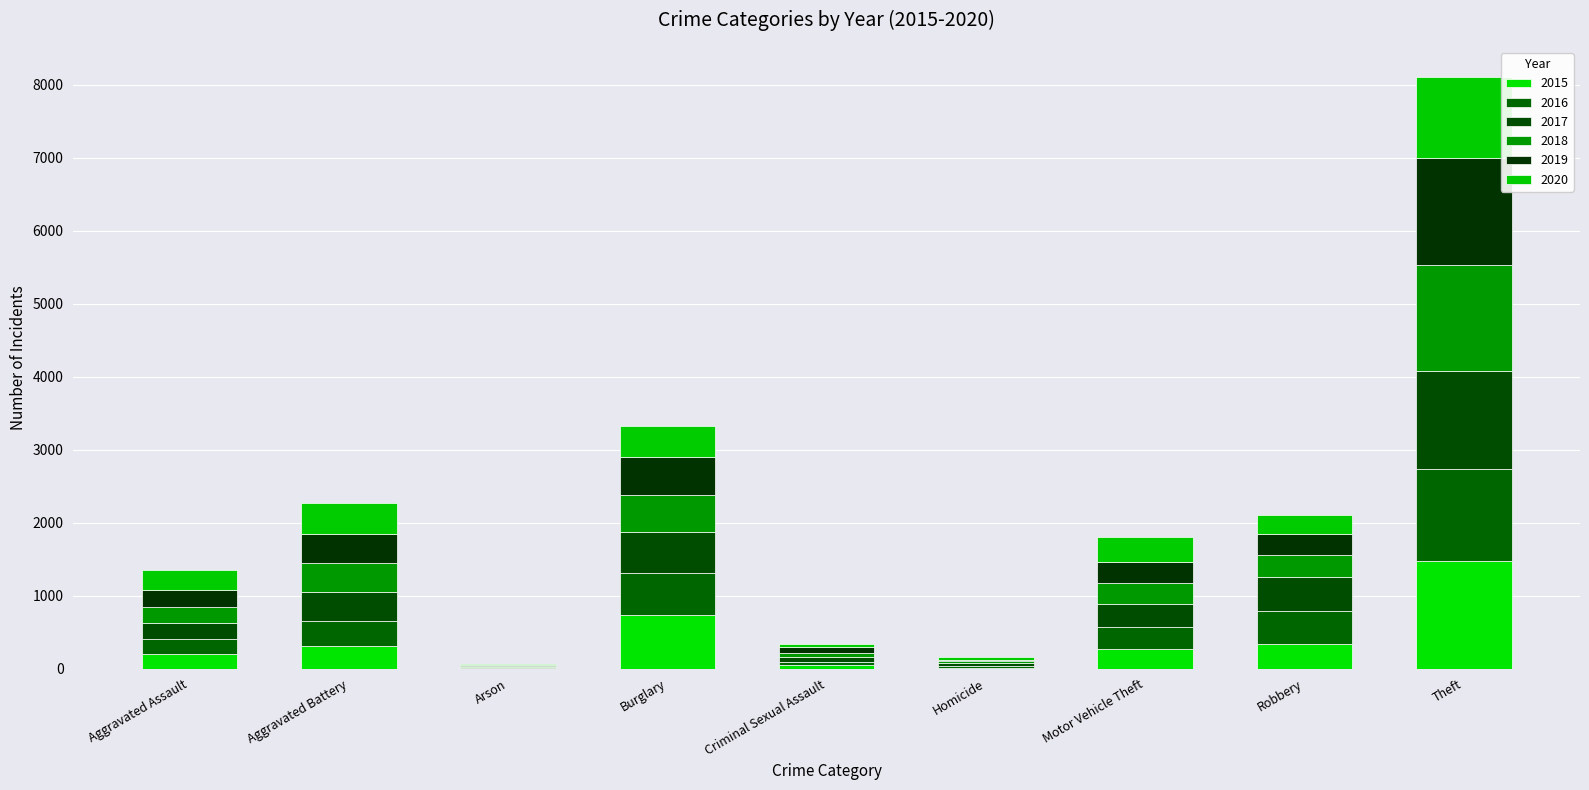

True or false: 2018 has a value of 298 at Motor Vehicle Theft.

True